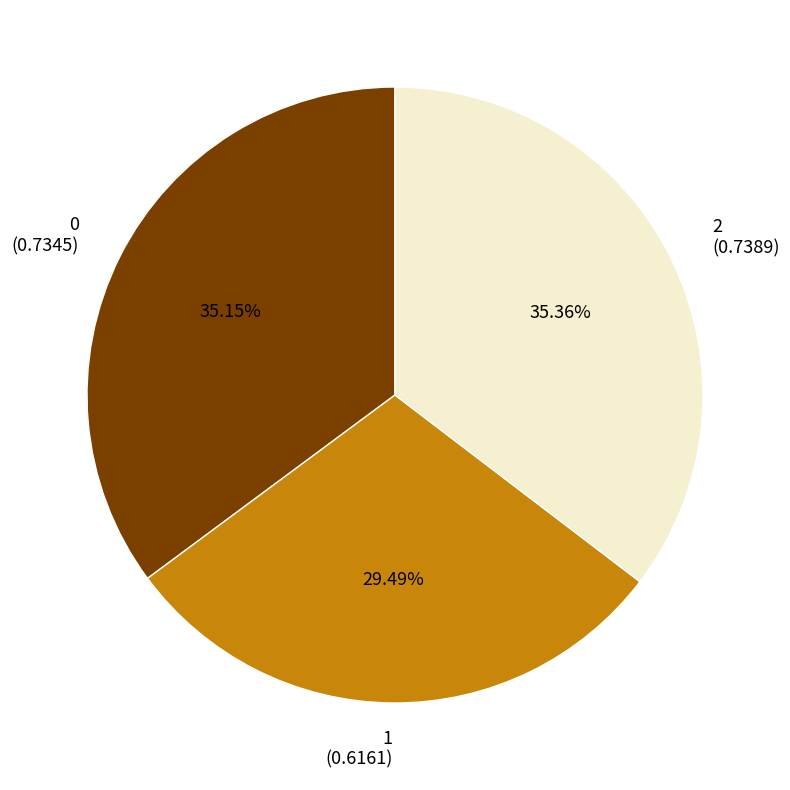

To the nearest percent, what is the combined percentage of 0 and 1?

65%